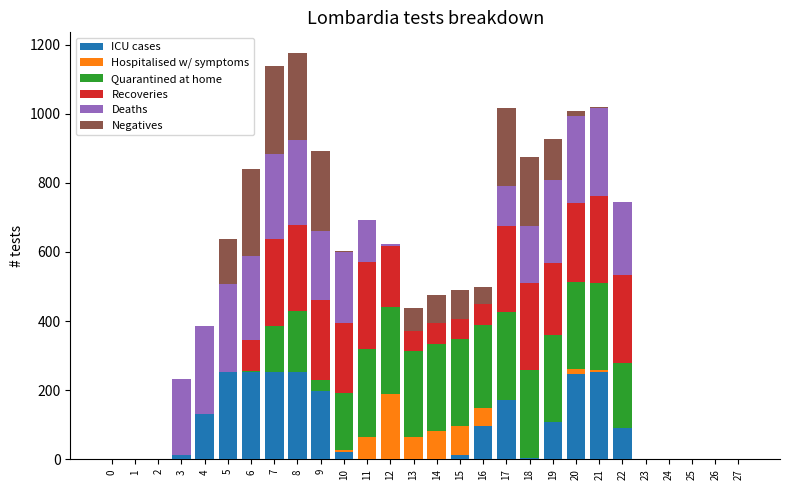

The value of ICU cases at 1 is -156. True or false?

False